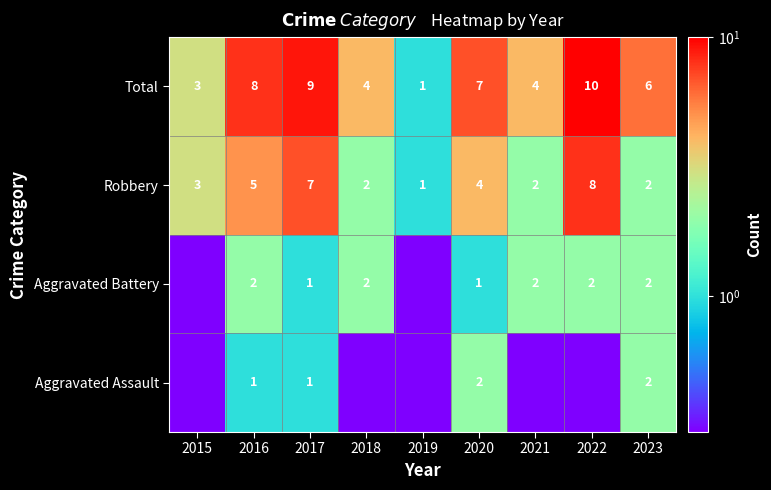

What is the difference between the maximum and minimum values in the Robbery series?

7.0